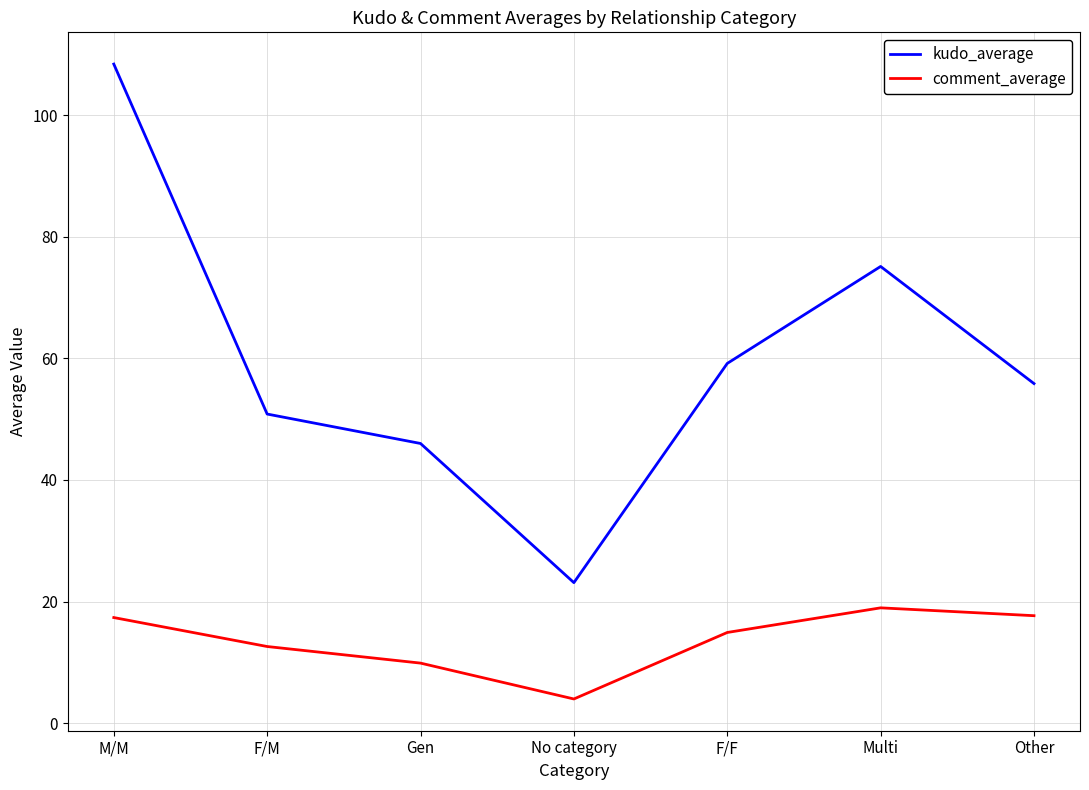

List the series in order of their overall mean, highest first.

kudo_average, comment_average